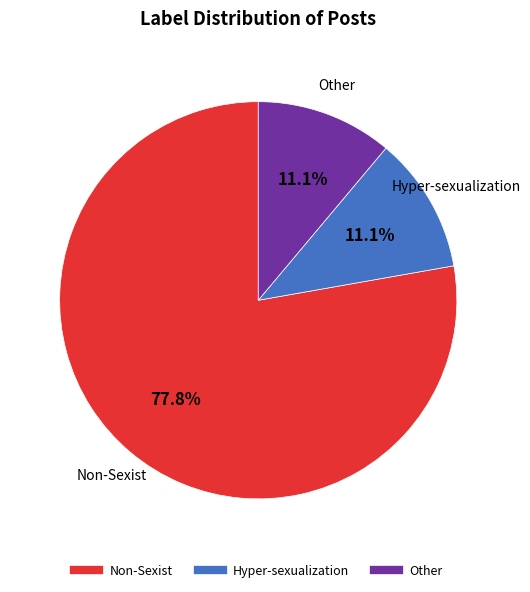

What is the largest slice in the pie chart?

Non-Sexist